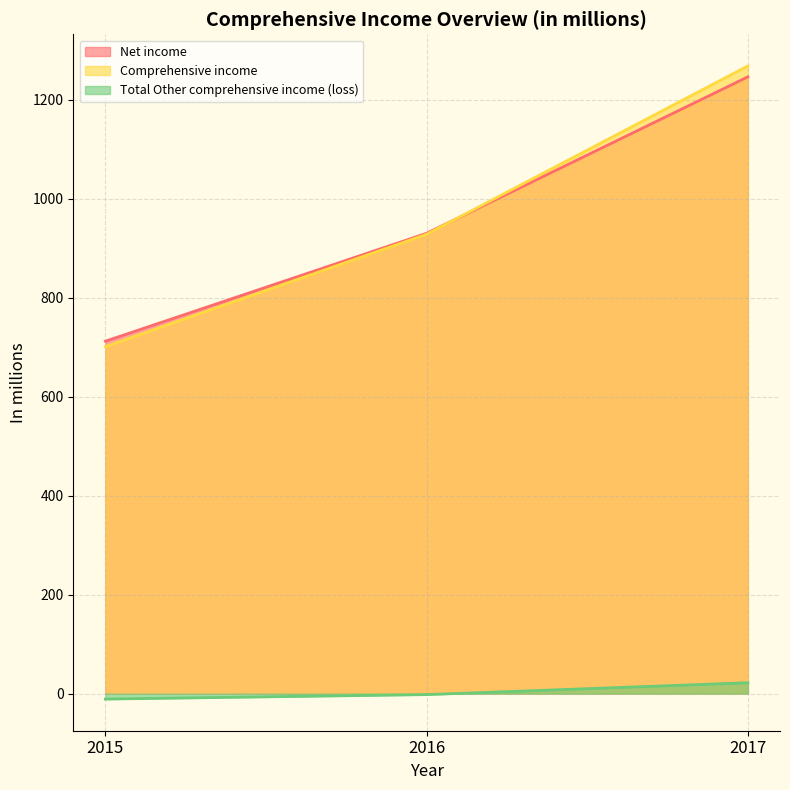

At which label is Comprehensive income closest to 984?

2016